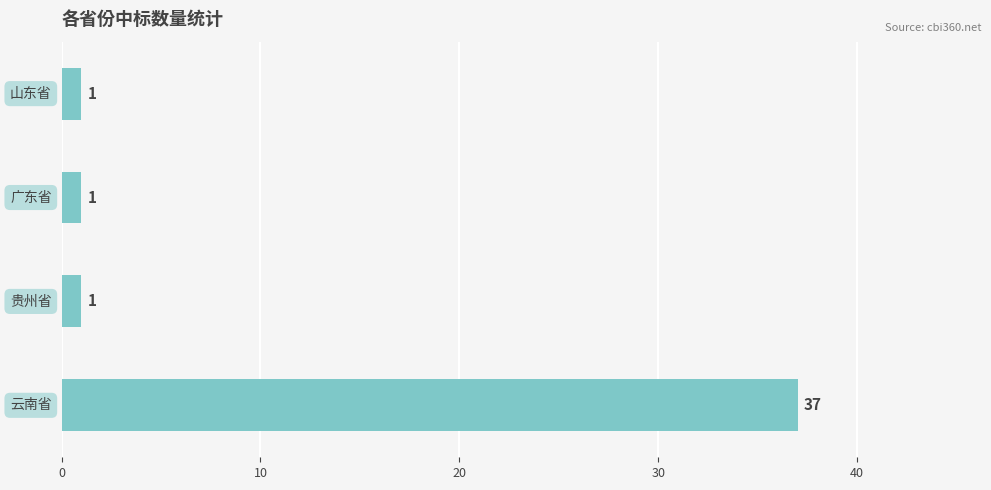

How many values exceed 1?

1